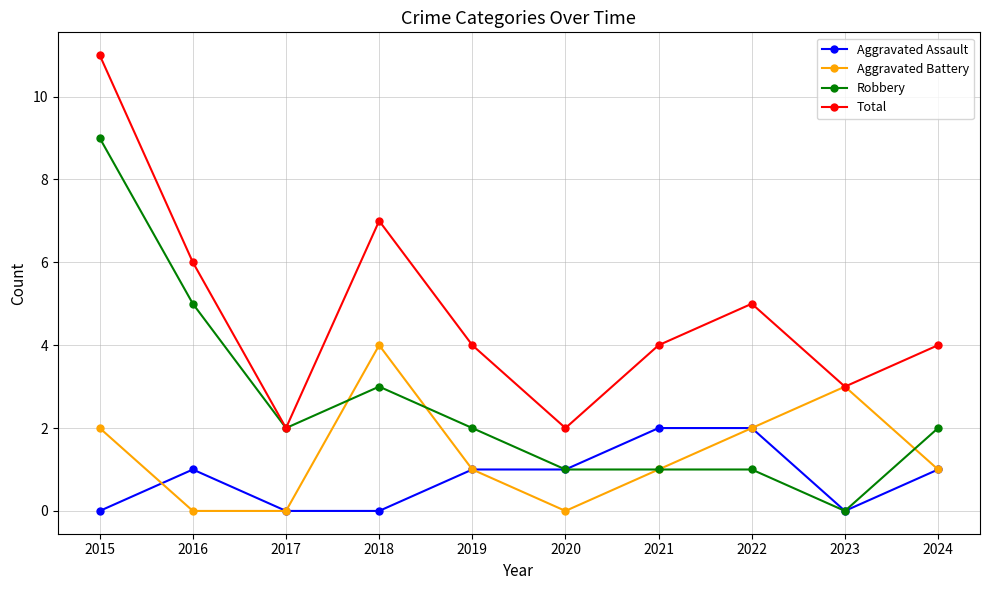

The value of Robbery at 2024 is 4. True or false?

False